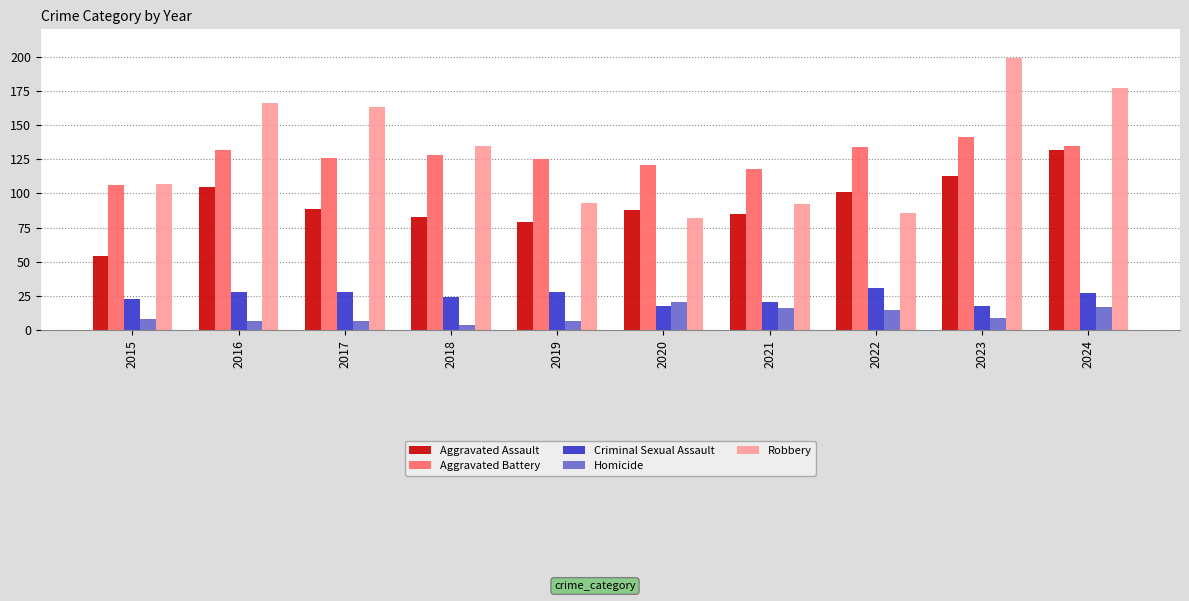

The value of Criminal Sexual Assault at 2018 is 43. True or false?

False